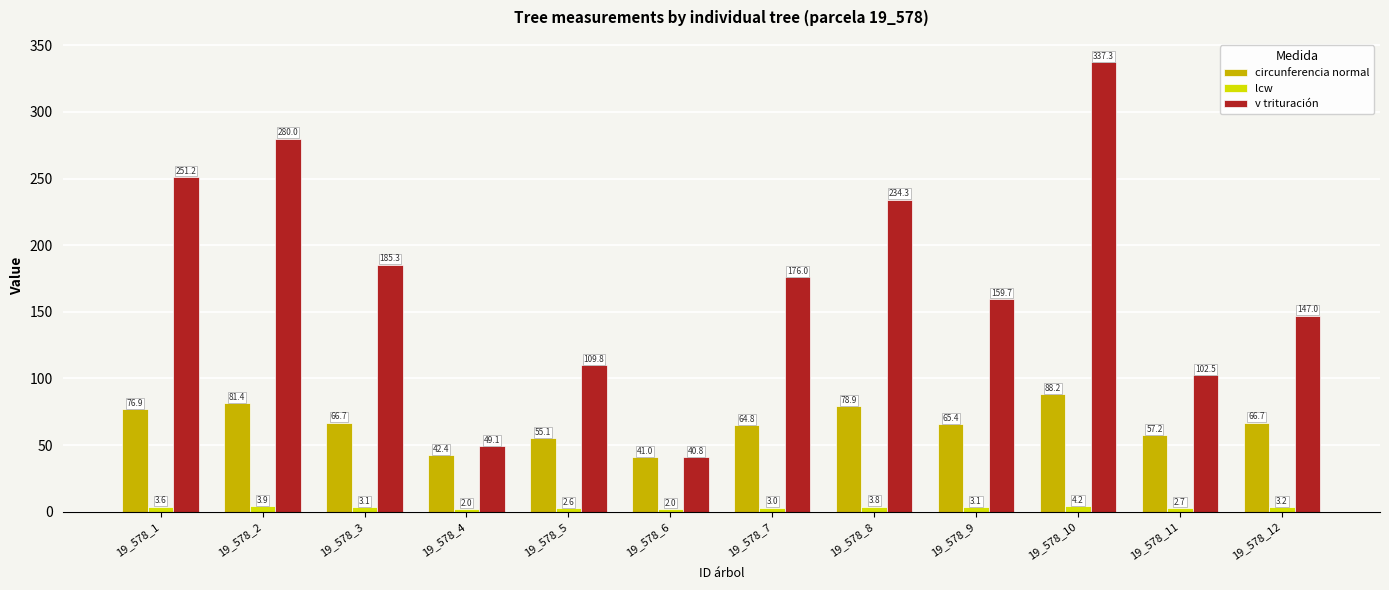

Rank the categories by v trituración value from highest to lowest.

19_578_10, 19_578_2, 19_578_1, 19_578_8, 19_578_3, 19_578_7, 19_578_9, 19_578_12, 19_578_5, 19_578_11, 19_578_4, 19_578_6